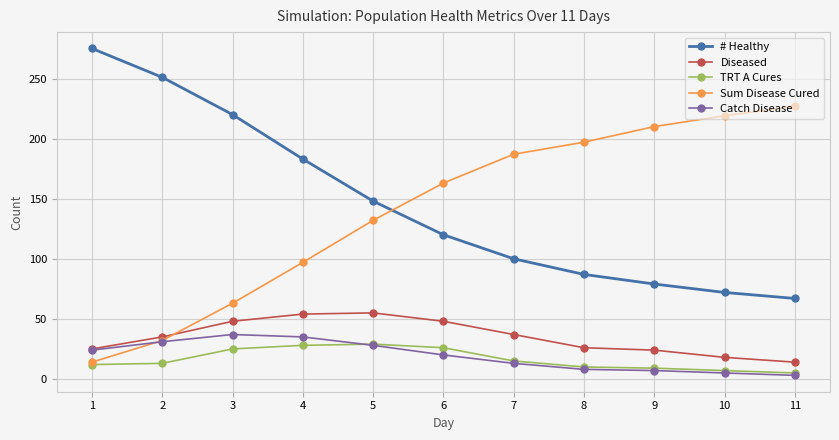

Which series changed the most between 1 and 4?

# Healthy